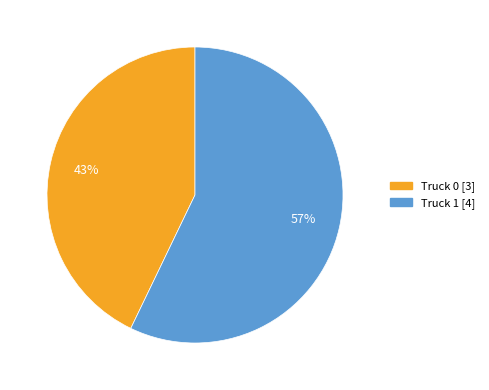

Approximately how many times larger is the value at Truck 1 compared to Truck 0?

1.3